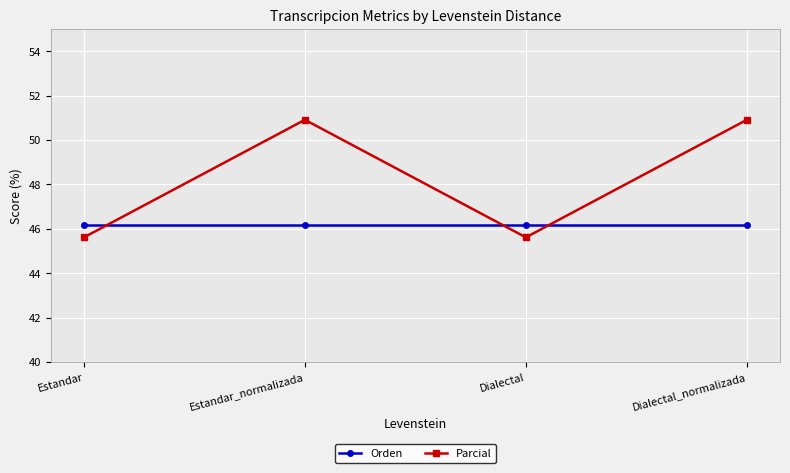

What is the label of the 2nd point from the right?

Dialectal